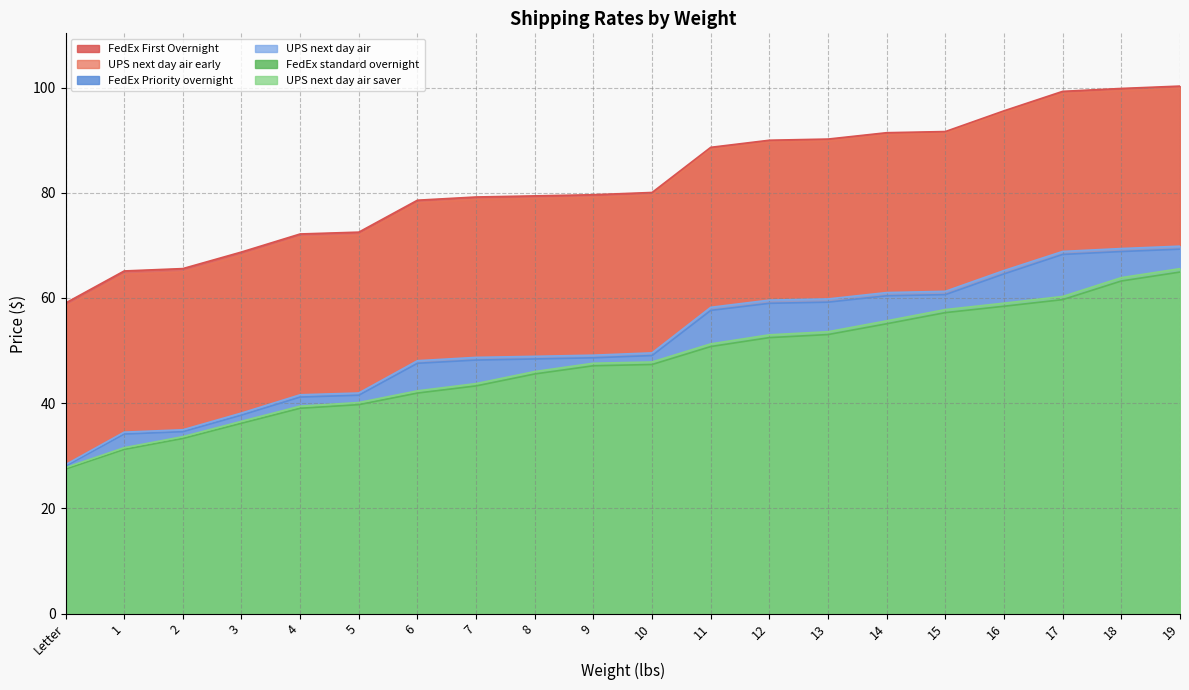

Reading left to right, extract all data points from this chart.

FedEx First Overnight: 59.0	65.1	65.6	68.7	72.2	72.5	78.6	79.2	79.4	79.6	80.1	88.6	90.0	90.2	91.4	91.6	95.6	99.3	99.8	100.3
UPS next day air early: 58.3	64.5	65.0	68.1	71.6	71.9	78.1	78.7	78.9	79.1	79.6	88.2	89.6	89.8	91.0	91.3	95.2	98.8	99.4	99.8
FedEx Priority overnight: 28.0	34.1	34.6	37.7	41.2	41.5	47.6	48.2	48.4	48.6	49.1	57.6	59.0	59.2	60.4	60.6	64.6	68.3	68.8	69.3
UPS next day air: 28.3	34.5	35.0	38.1	41.6	41.9	48.1	48.7	48.9	49.1	49.6	58.2	59.6	59.8	61.0	61.3	65.2	68.8	69.4	69.8
FedEx standard overnight: 27.5	31.2	33.3	36.2	39.0	39.7	41.9	43.3	45.6	47.1	47.4	50.8	52.5	53.0	55.1	57.2	58.4	59.7	63.2	64.9
UPS next day air saver: 27.8	31.5	33.6	36.6	39.4	40.1	42.4	43.7	46.0	47.6	47.8	51.3	53.0	53.6	55.7	57.8	59.0	60.3	63.9	65.6